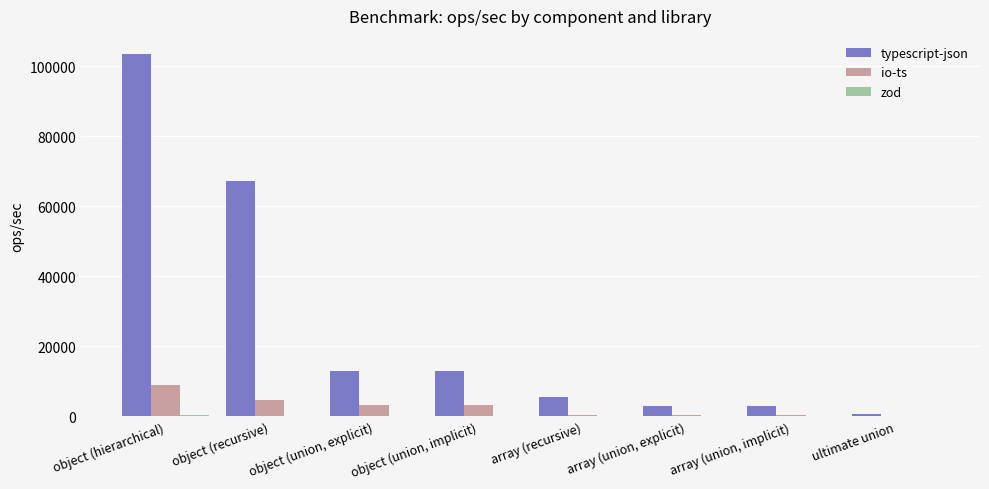

True or false: io-ts has a value of 3393.5 at object (union, explicit).

True